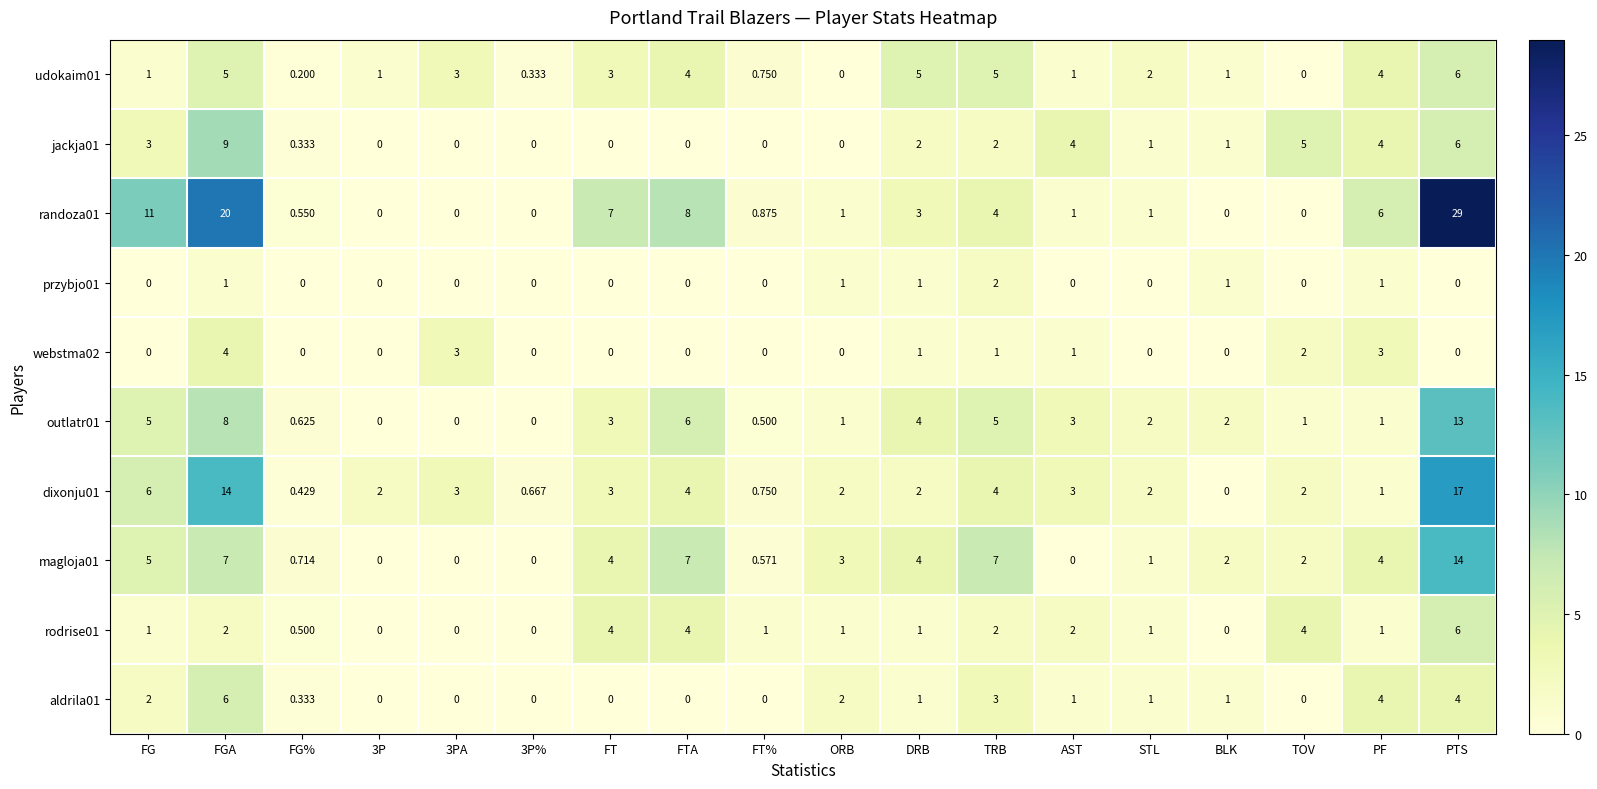

Which series has the largest range (max minus min)?

randoza01